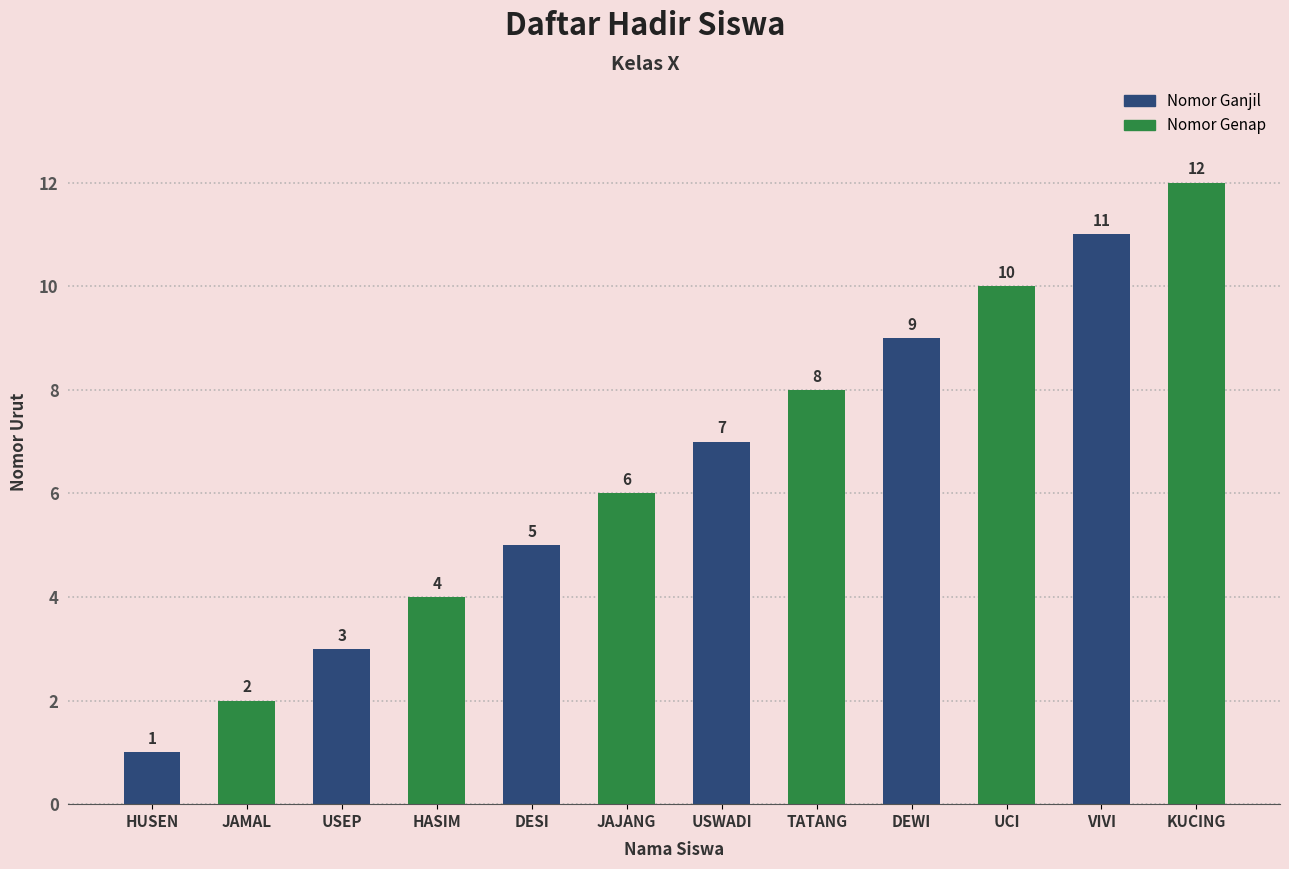

At which category is the sum across all series the highest?

VIVI